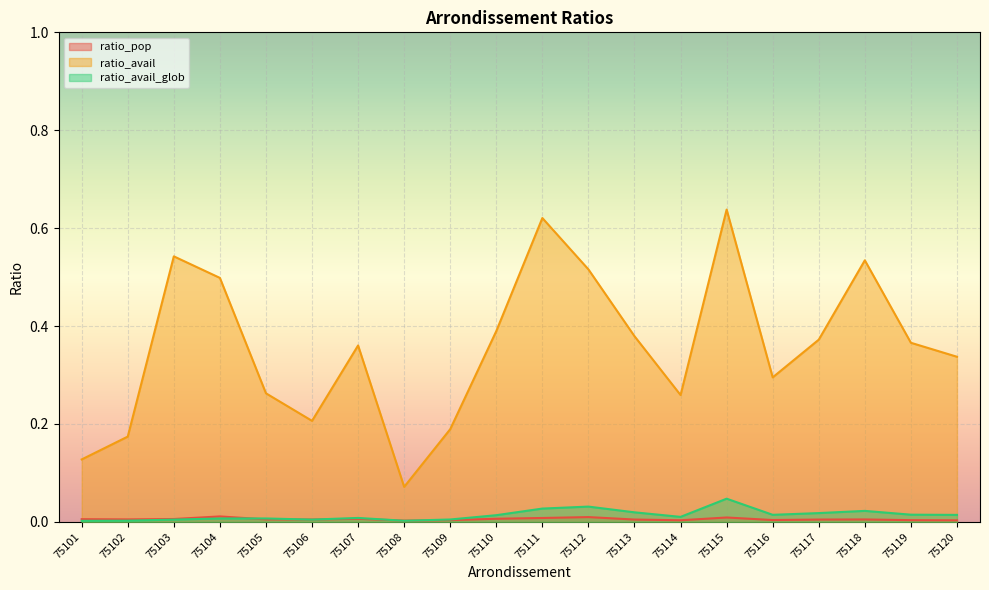

Reading left to right, list all the values displayed in this chart.

ratio_pop: 75101=0.0	75102=0.0	75103=0.0	75104=0.0	75105=0.0	75106=0.0	75107=0.0	75108=0.0	75109=0.0	75110=0.0	75111=0.0	75112=0.0	75113=0.0	75114=0.0	75115=0.0	75116=0.0	75117=0.0	75118=0.0	75119=0.0	75120=0.0
ratio_avail: 75101=0.1	75102=0.2	75103=0.5	75104=0.5	75105=0.3	75106=0.2	75107=0.4	75108=0.1	75109=0.2	75110=0.4	75111=0.6	75112=0.5	75113=0.4	75114=0.3	75115=0.6	75116=0.3	75117=0.4	75118=0.5	75119=0.4	75120=0.3
ratio_avail_glob: 75101=0.0	75102=0.0	75103=0.0	75104=0.0	75105=0.0	75106=0.0	75107=0.0	75108=0.0	75109=0.0	75110=0.0	75111=0.0	75112=0.0	75113=0.0	75114=0.0	75115=0.0	75116=0.0	75117=0.0	75118=0.0	75119=0.0	75120=0.0